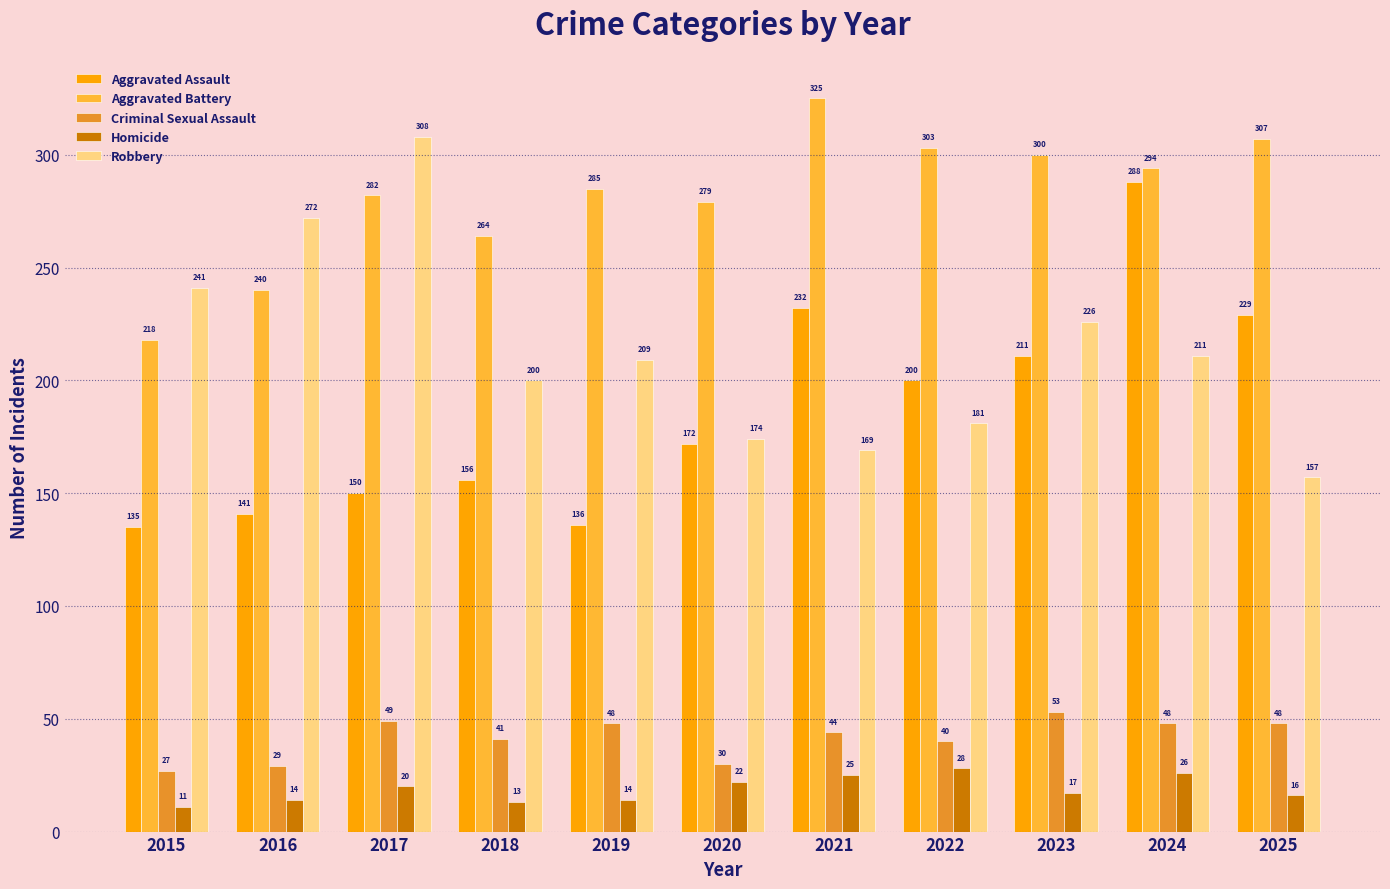

Reading left to right, transcribe all the data shown in this chart.

Aggravated Assault: 135	141	150	156	136	172	232	200	211	288	229
Aggravated Battery: 218	240	282	264	285	279	325	303	300	294	307
Criminal Sexual Assault: 27	29	49	41	48	30	44	40	53	48	48
Homicide: 11	14	20	13	14	22	25	28	17	26	16
Robbery: 241	272	308	200	209	174	169	181	226	211	157